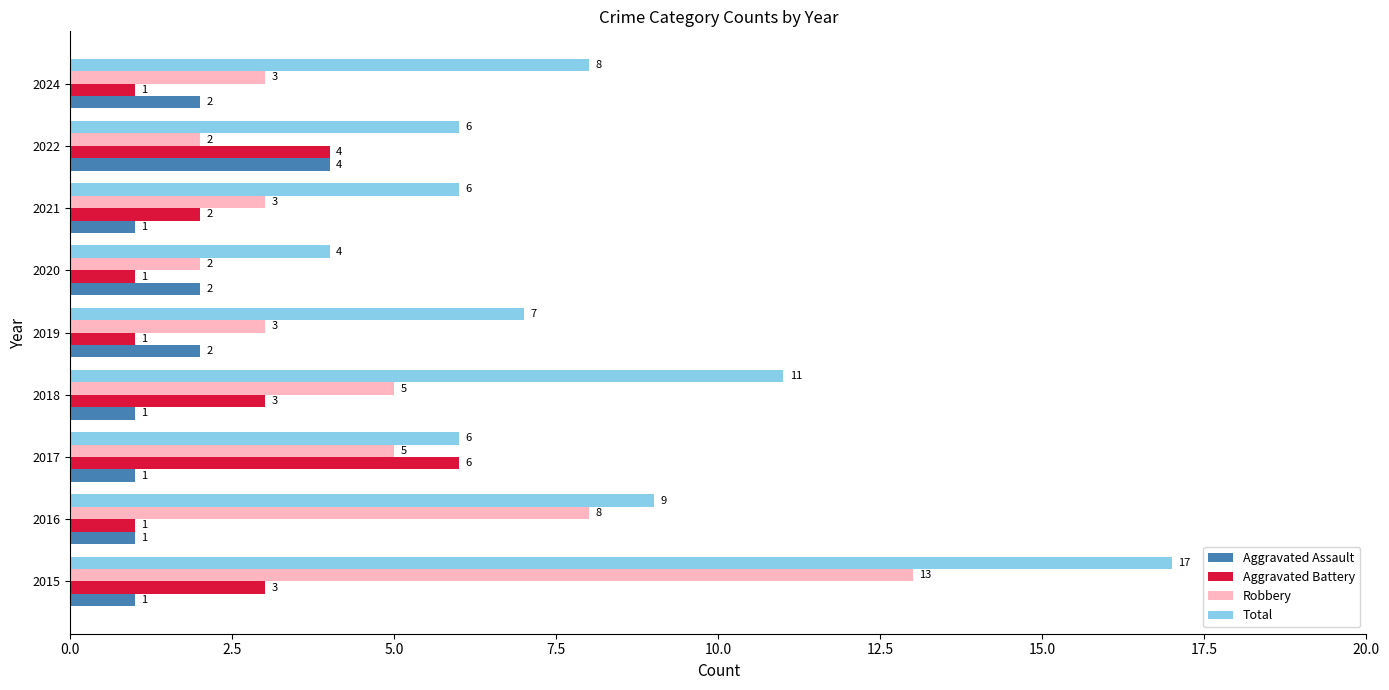

The value of Robbery at 2017 is 5. True or false?

True